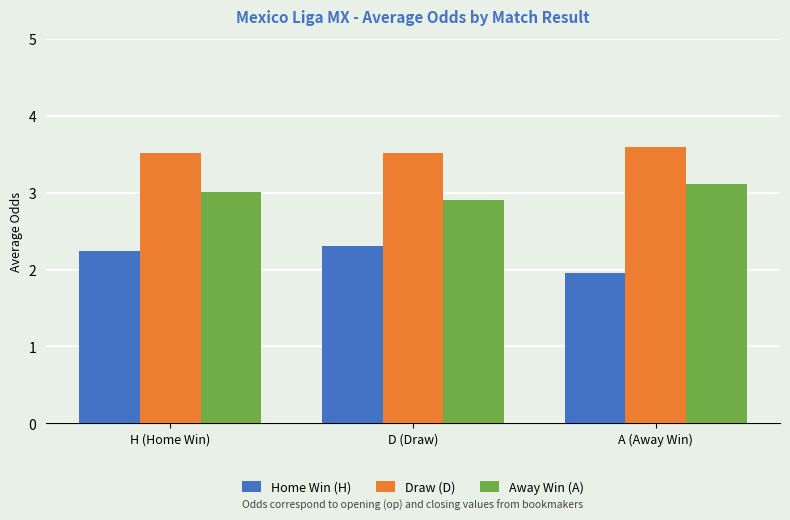

What is the sum of all Away Win (A) values?

9.0